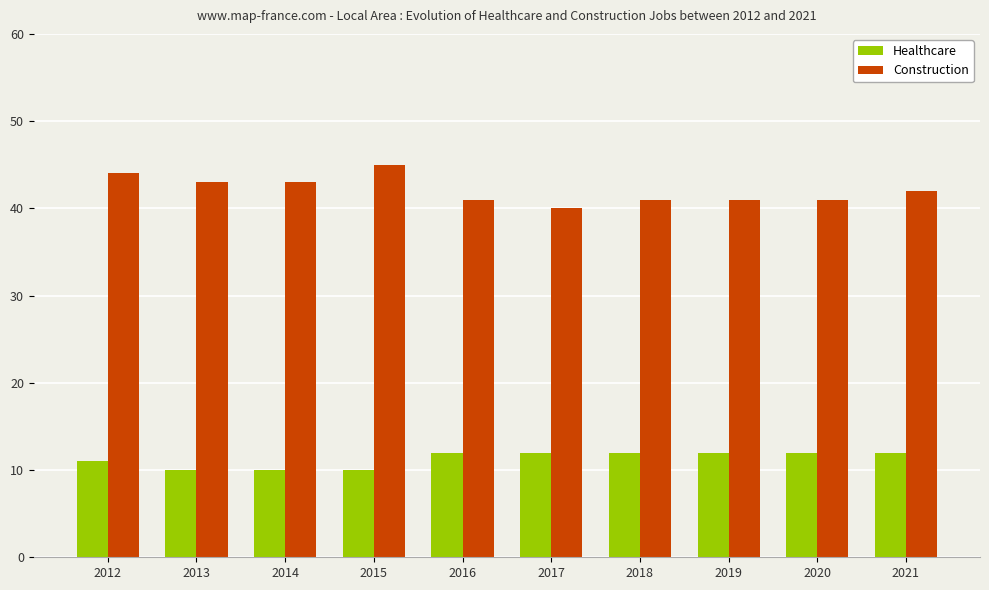

What is the lowest value of the Healthcare series?

10